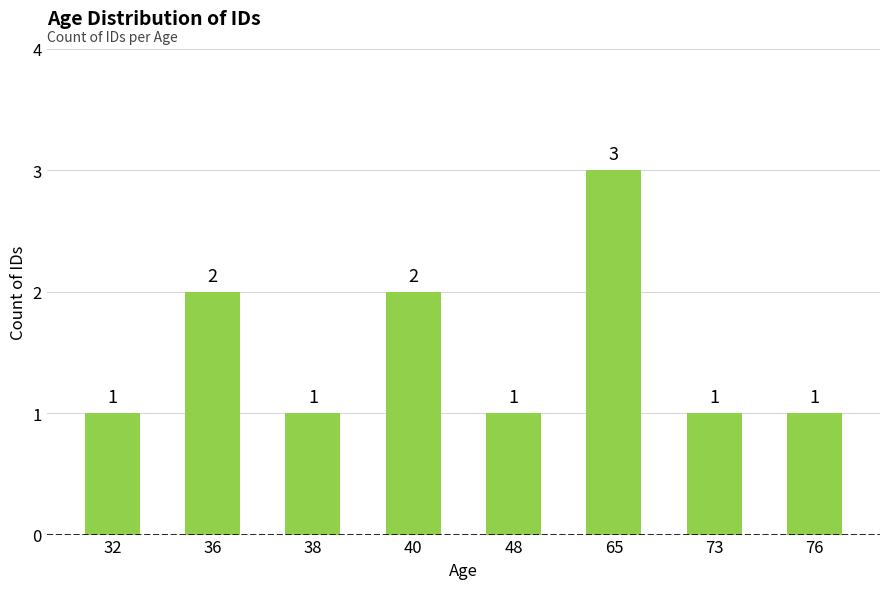

Which has a higher value, 38 or 36?

36